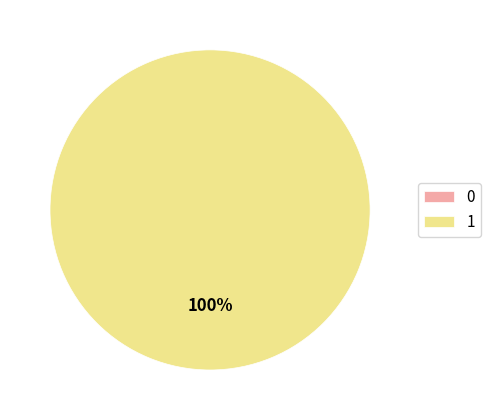

Rank the categories by value from lowest to highest.

0, 1